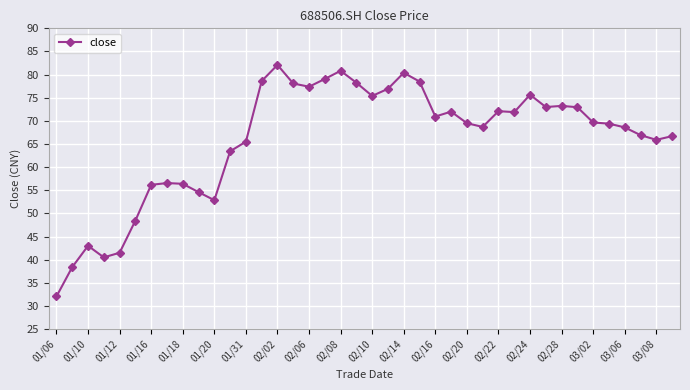

What is the average value?

66.1